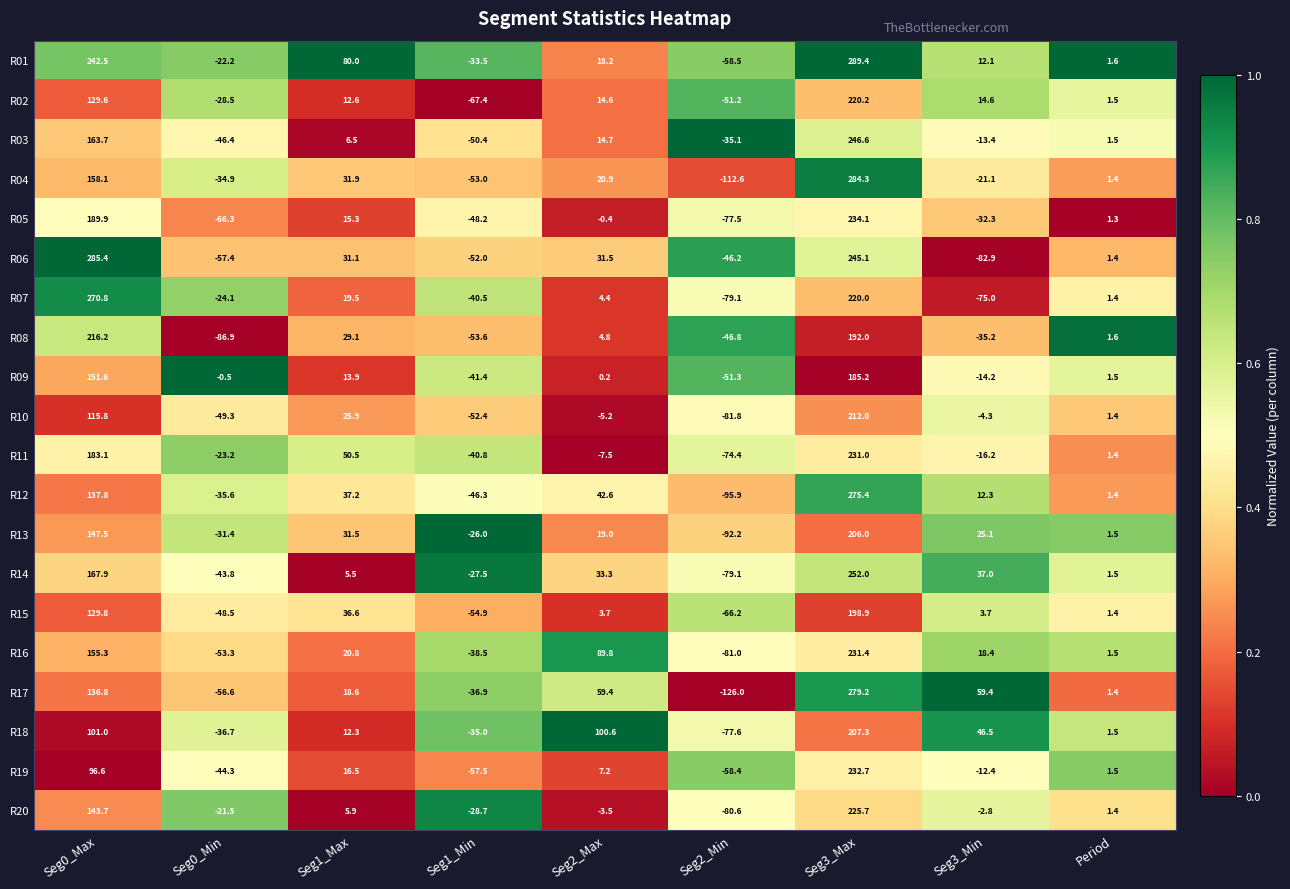

Where is R05 nearest to the value 78?

Seg1_Max